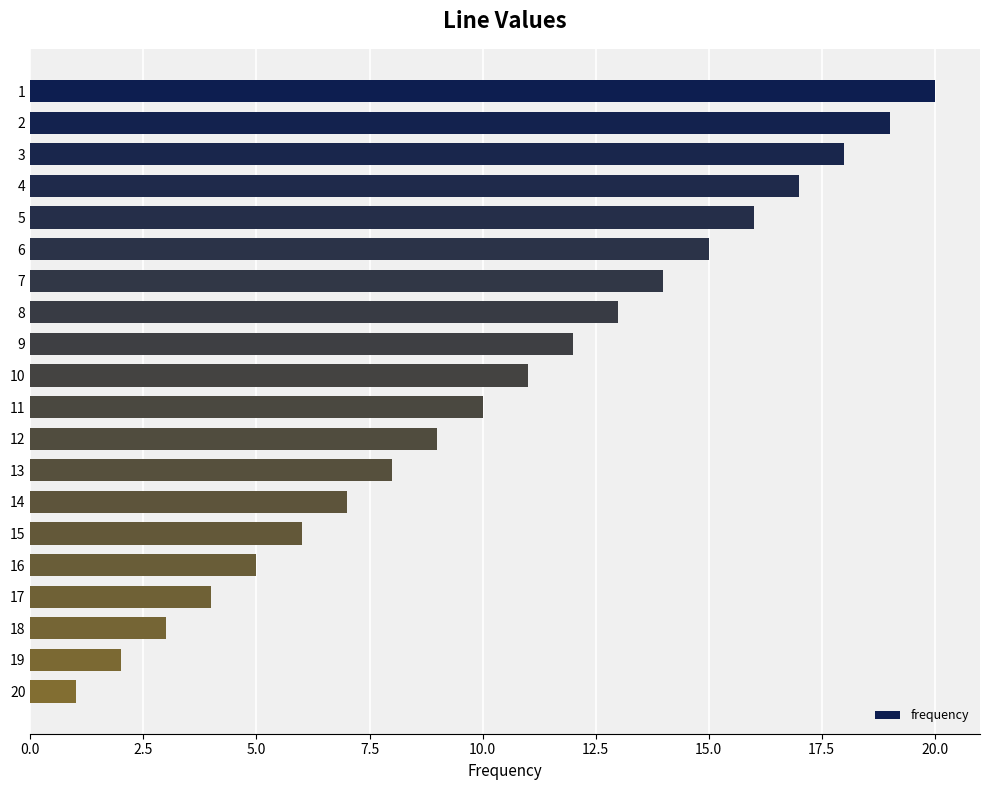

What is the greatest value displayed?

20